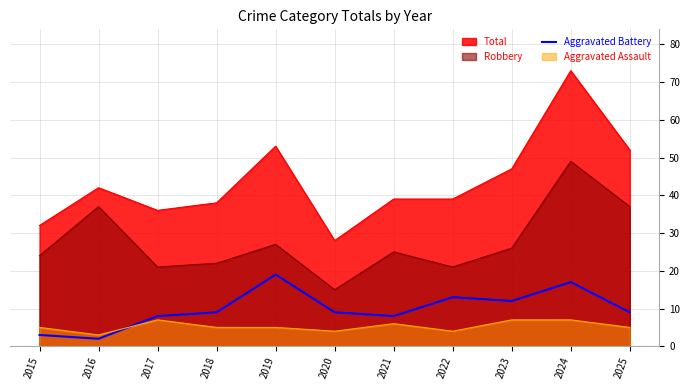

Which has a higher value, 2025 or 2015?

2025